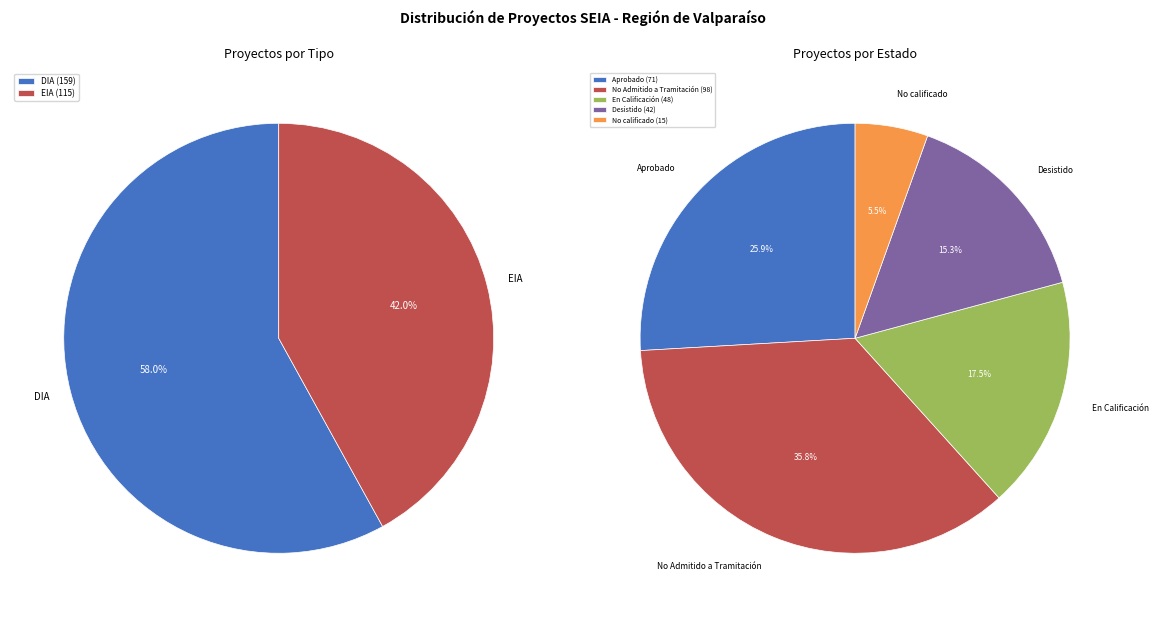

To the nearest percent, what percentage of the pie is DIA?

58%